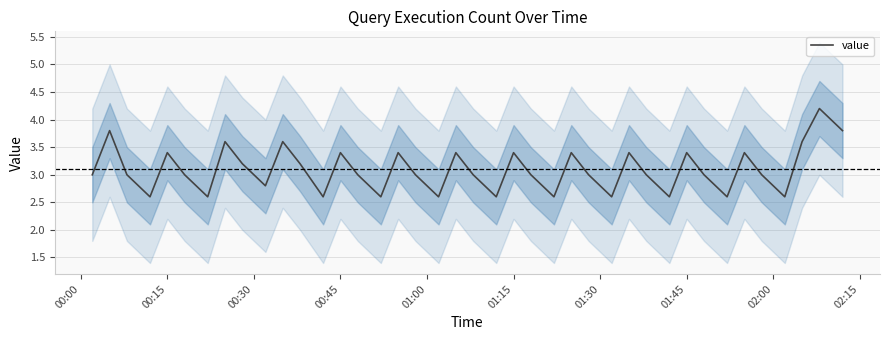

What is the lowest value of the value series?

2.6